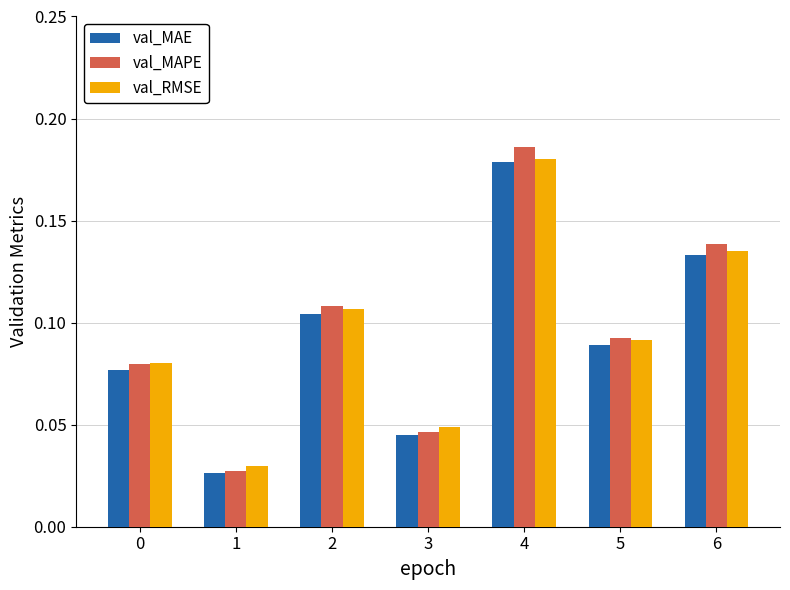

At which label is val_MAE closest to 0?

1